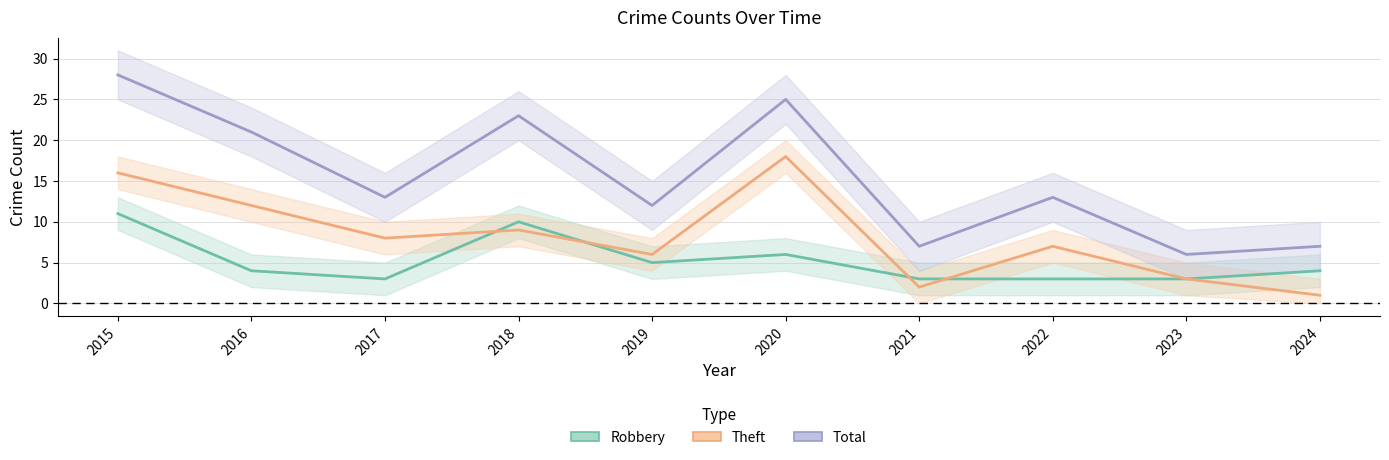

How many series are shown in this chart?

3